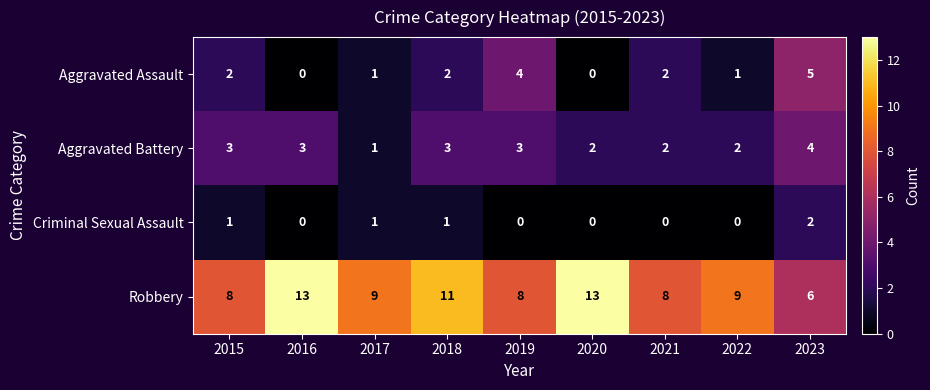

Count the Aggravated Battery values in the range 2 to 3.

7